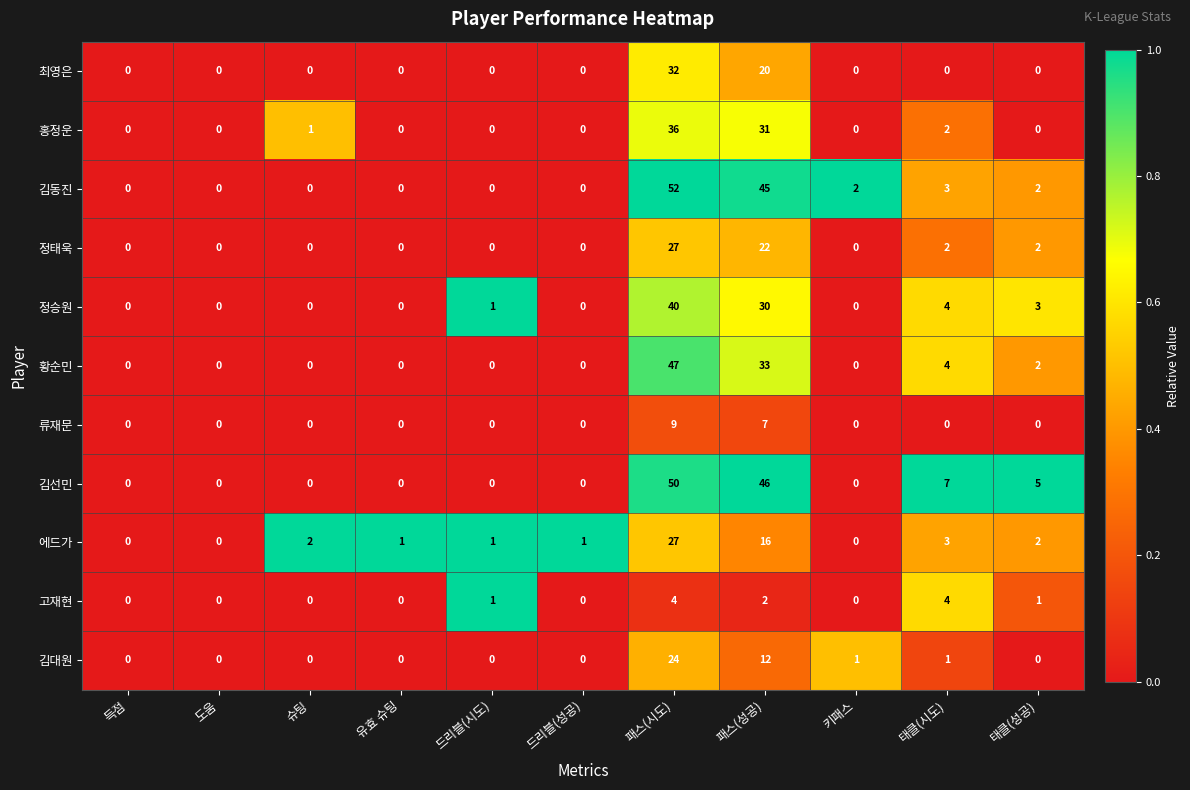

At which category is the sum across all series the highest?

패스(시도)